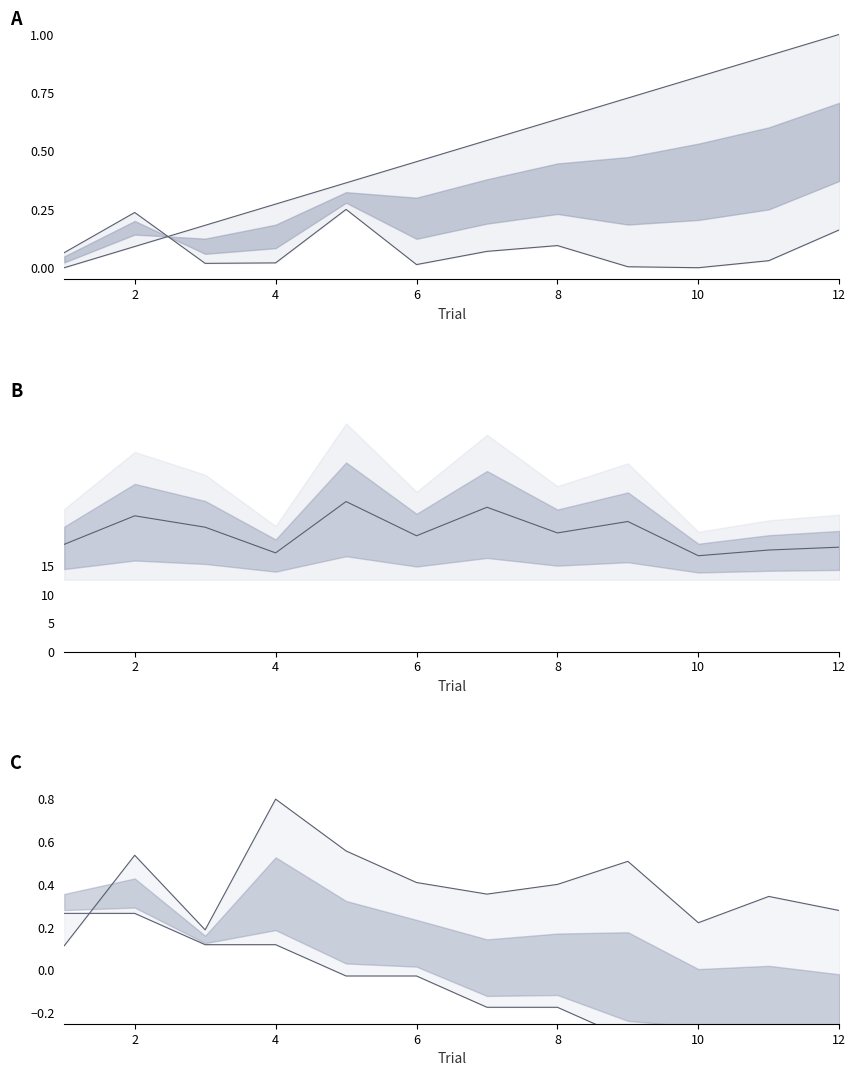

Does the chart have visible grid lines?

No